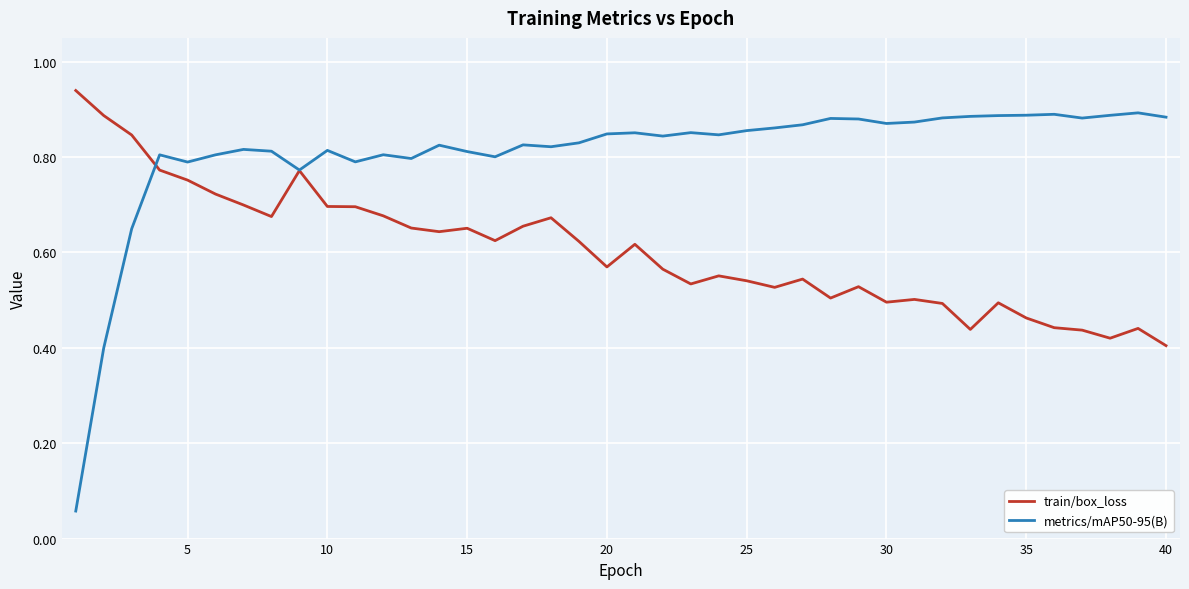

Which series has the largest total across all categories?

metrics/mAP50-95(B)